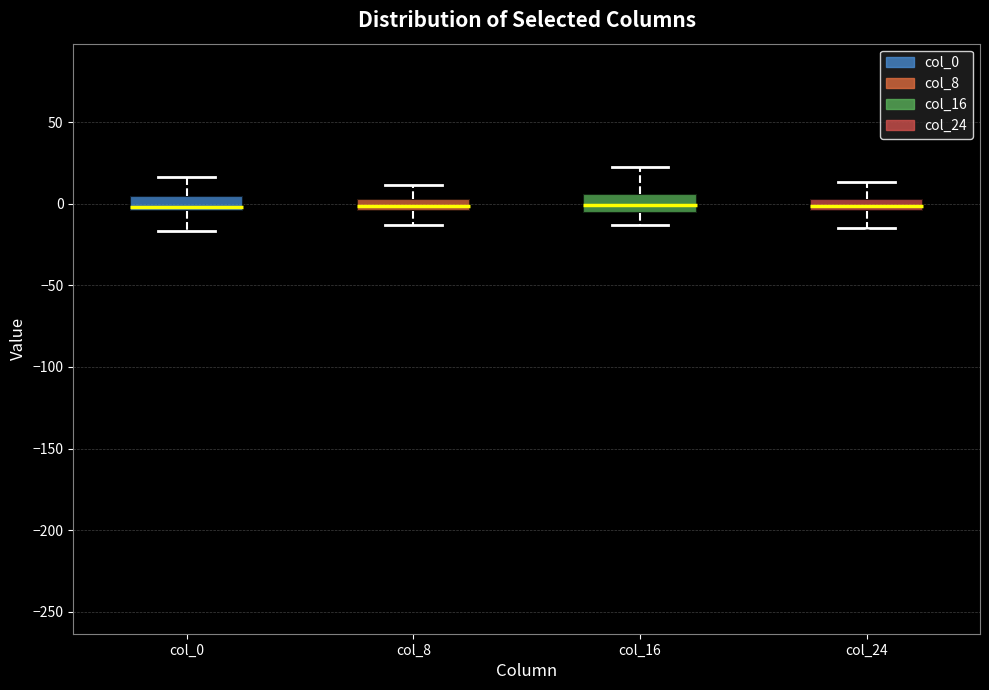

Where is the upper edge of the box for col_0 on the y-axis? The values are not printed on the chart, so give them approximately, as read against the axis.

5